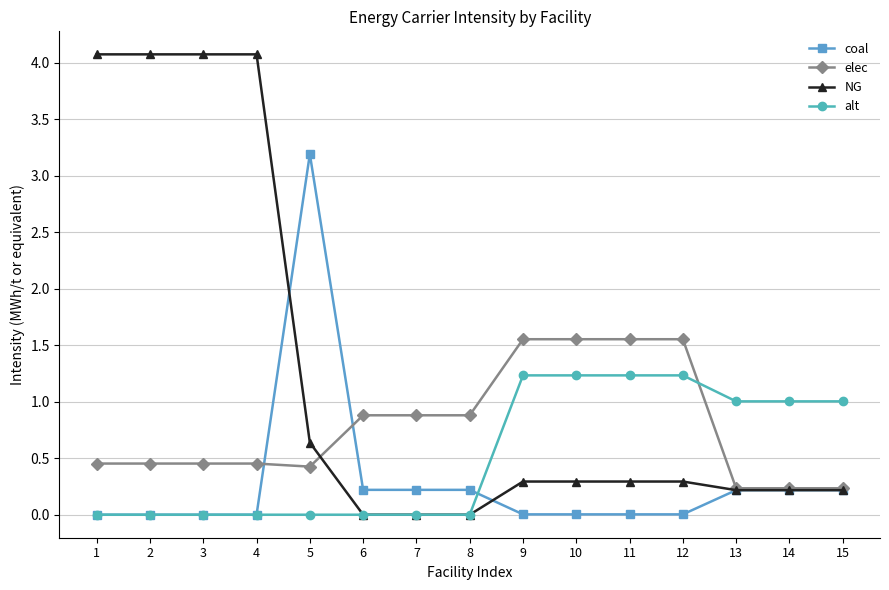

Is it true that NG equals 2.7 at 7?

False